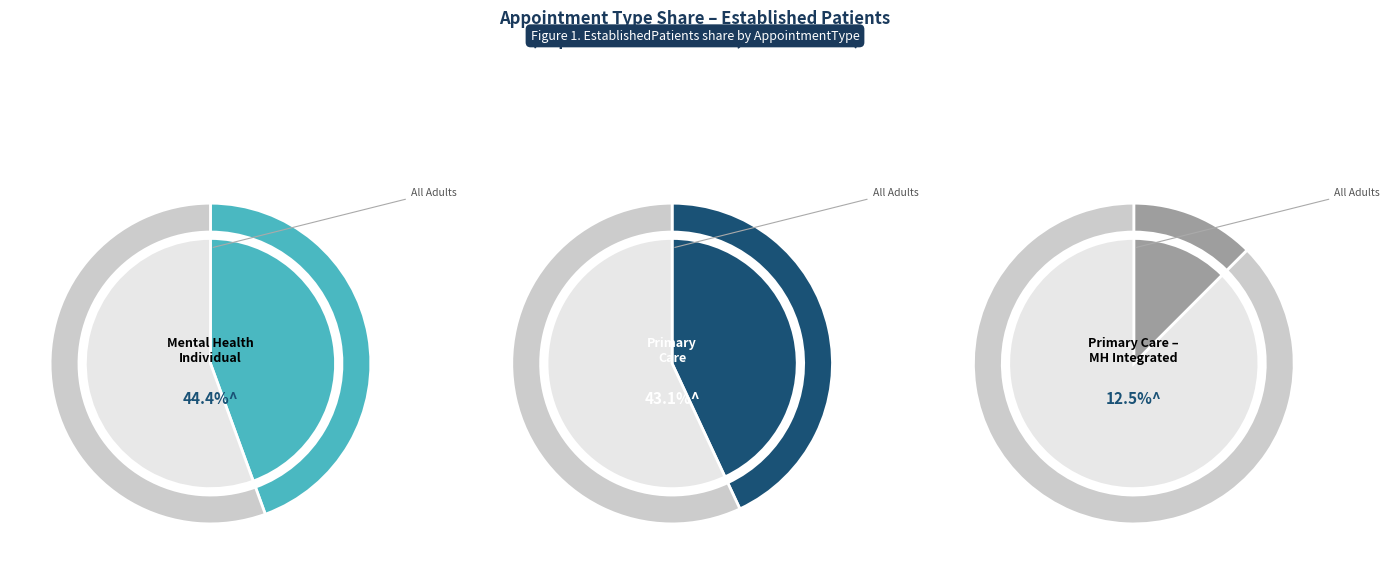

To the nearest percent, what percentage of the pie is PRIMARY CARE - MENTAL HEALTH INTEGRATED?

12%